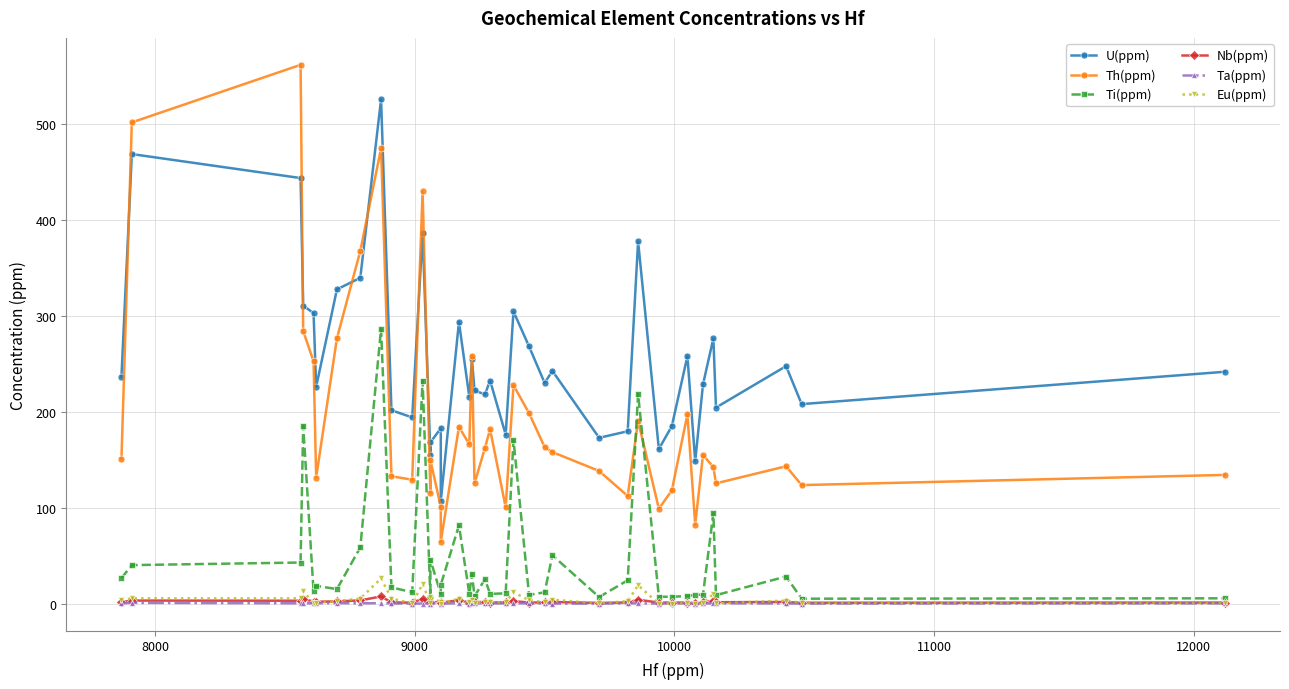

True or false: Nb(ppm) has more than 0 points higher than both neighbors.

True